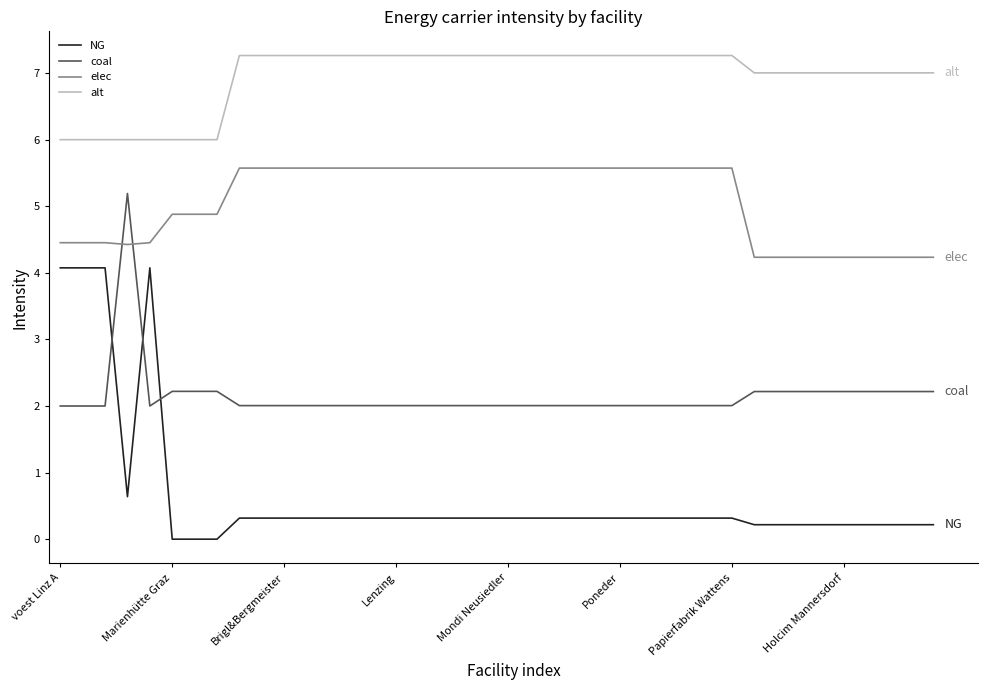

How many intersections are there between NG and coal?

3